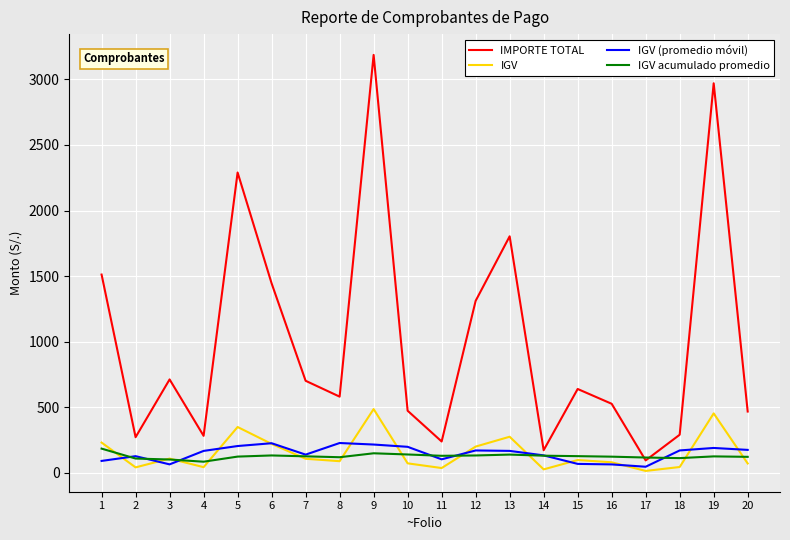

At which category is the sum across all series the highest?

9